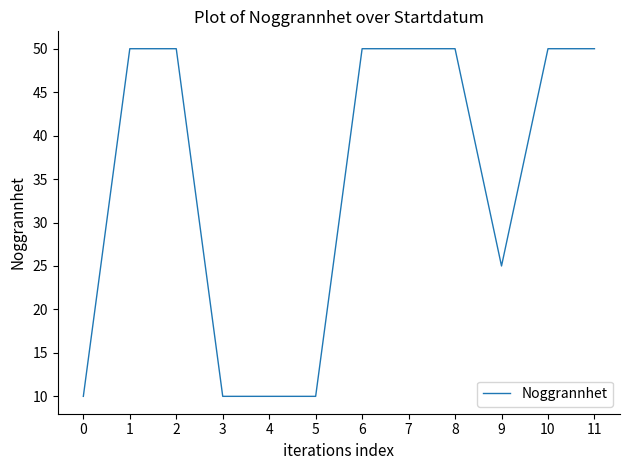

How many lines are shown in the chart?

1